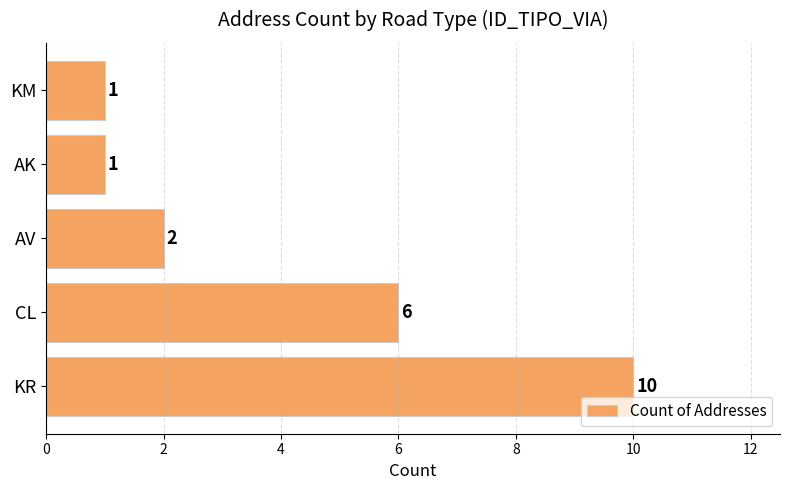

The value at AV is 1. True or false?

False